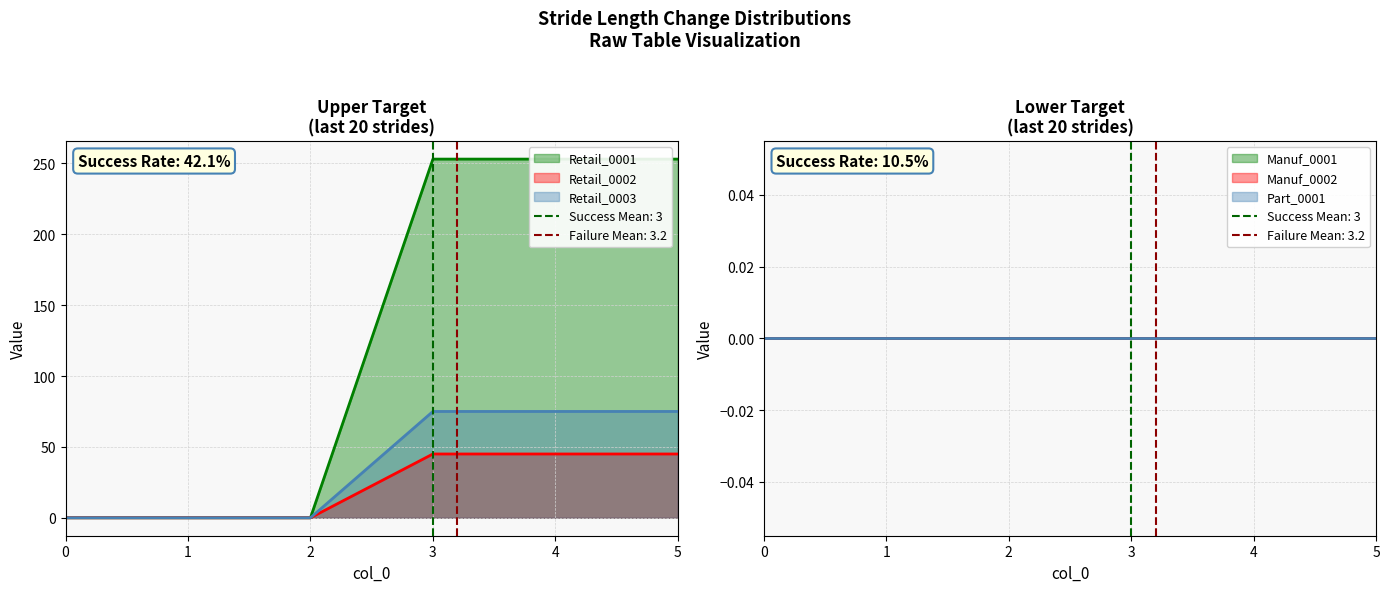

True or false: Retail_0001 has a value of 423 at 5.

False